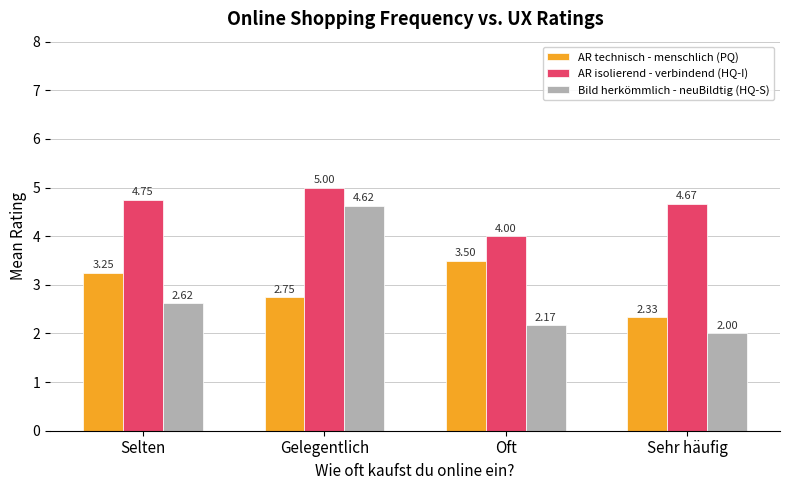

Rank the series at Selten from lowest to highest value.

Bild herkömmlich - neuBildtig (HQ-S), AR technisch - menschlich (PQ), AR isolierend - verbindend (HQ-I)